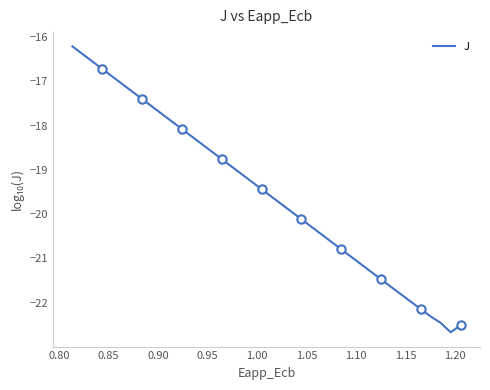

The value at 0.95 is -30.5. True or false?

False